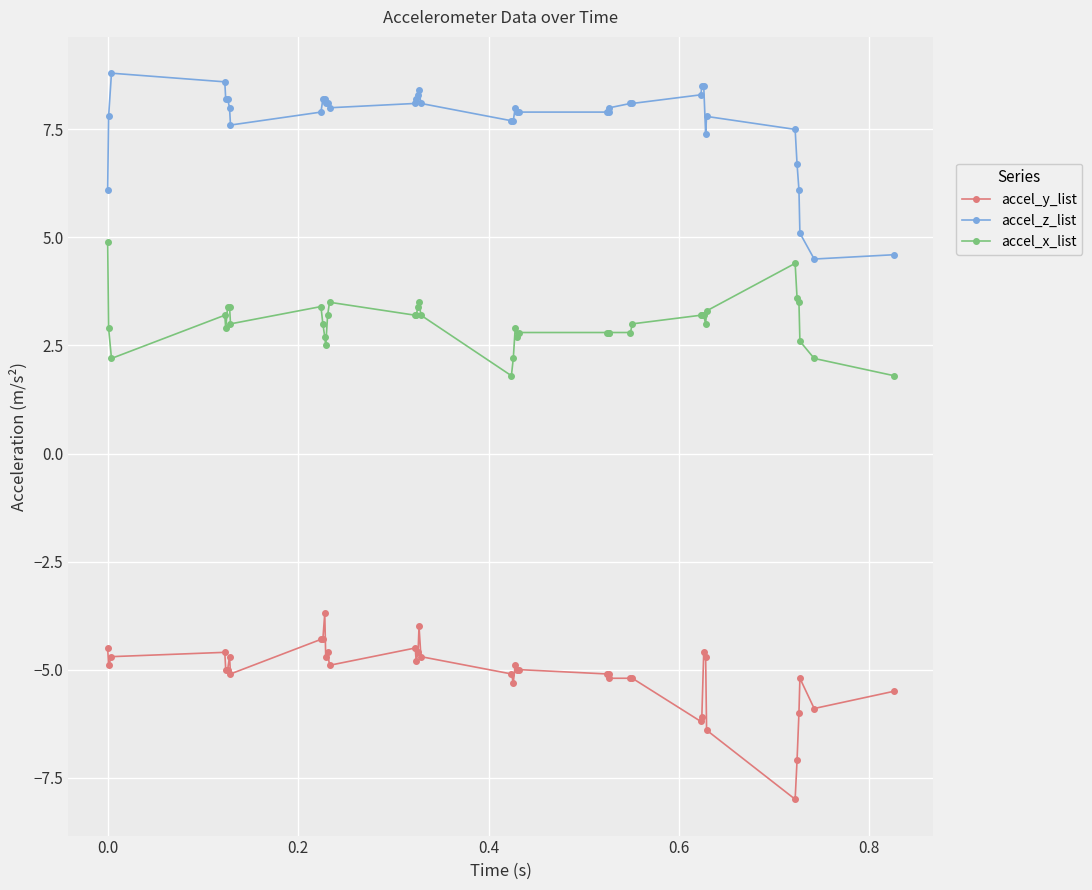

What is the minimum value shown in the chart?

-8.0